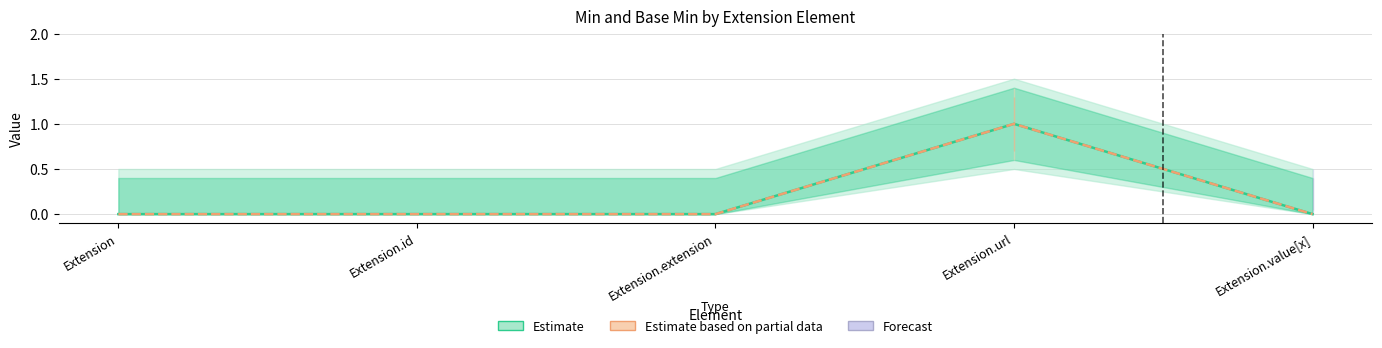

Which series has the largest total across all categories?

Estimate (Min)